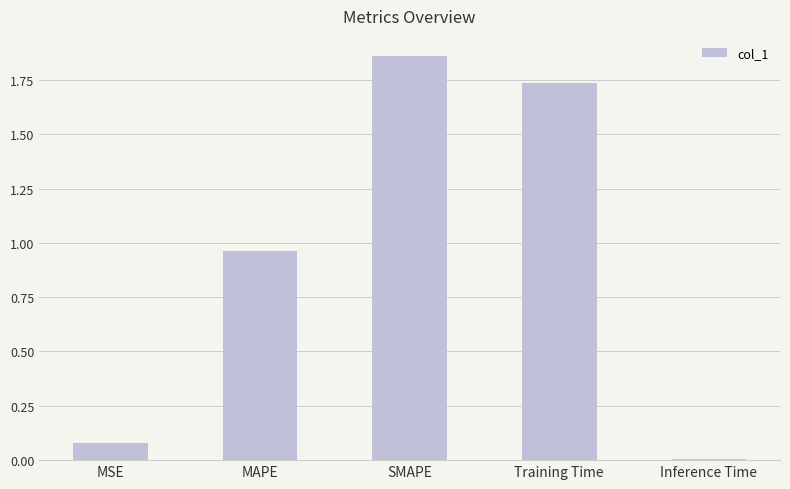

Which category has the highest value across all series?

SMAPE